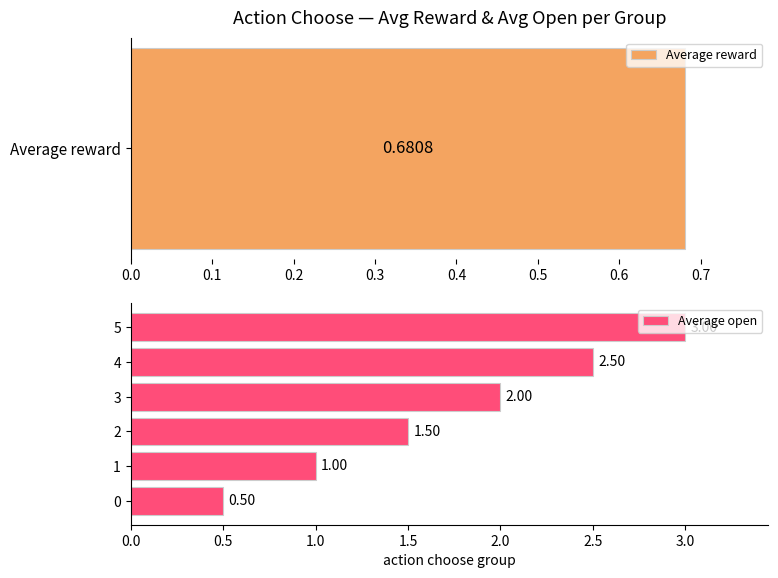

What is the difference between the second highest and minimum values?

2.0